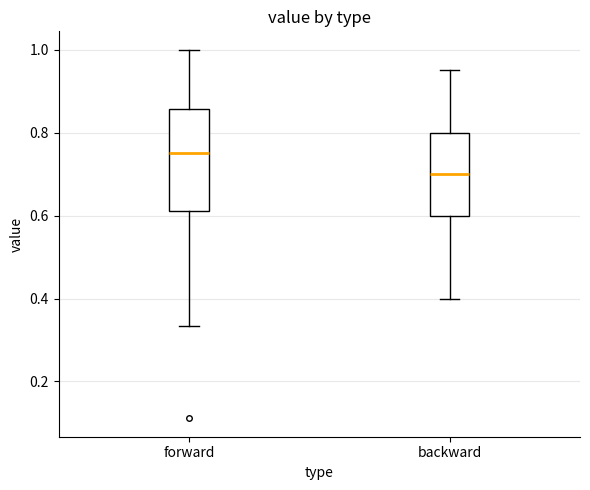

Reading left to right, read every box against the y-axis: the position of its median line, the range the box covers, and the ends of its whiskers. The values are not printed on the chart, so give them approximately, as read against the axis.

forward: median 0.76, box 0.62 to 0.86, whiskers 0.34 to 1.00
backward: median 0.70, box 0.60 to 0.80, whiskers 0.40 to 0.96